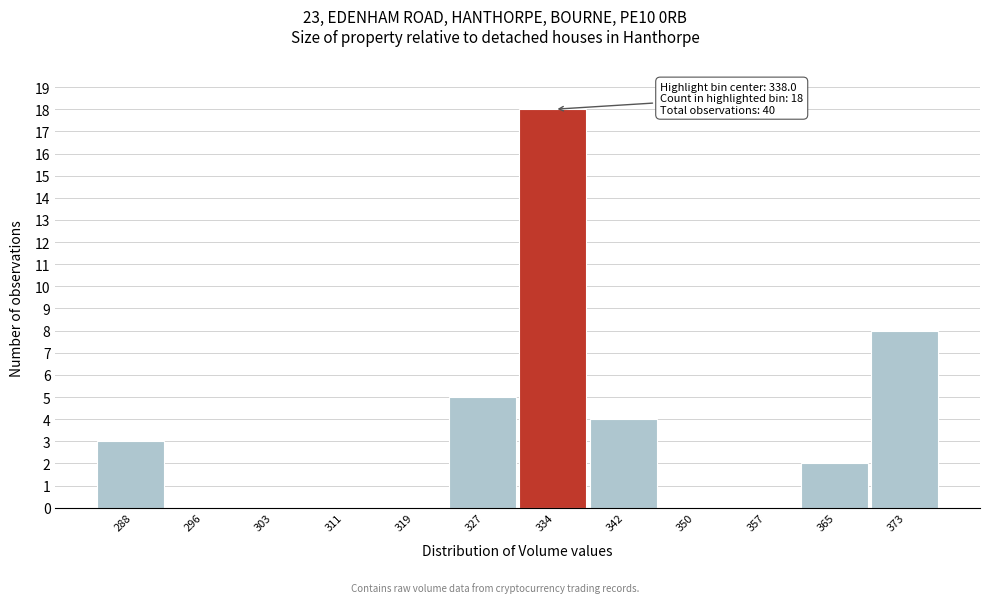

Reading left to right, list all the values displayed in this chart.

288=3	296=0	303=0	311=0	319=0	327=5	334=18	342=4	350=0	357=0	365=2	373=8